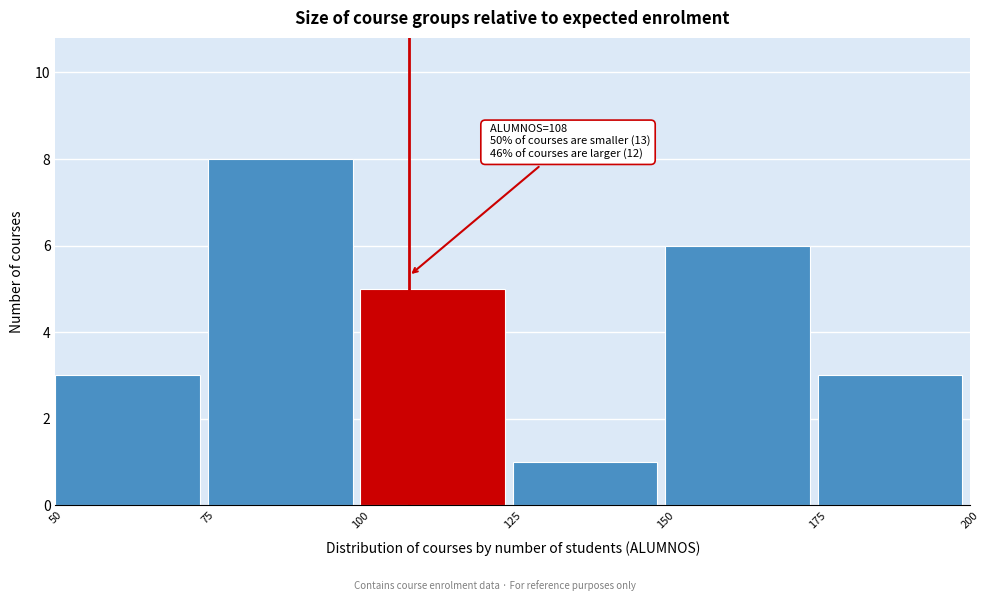

Which range on the x-axis has the tallest bar?

75 to 100